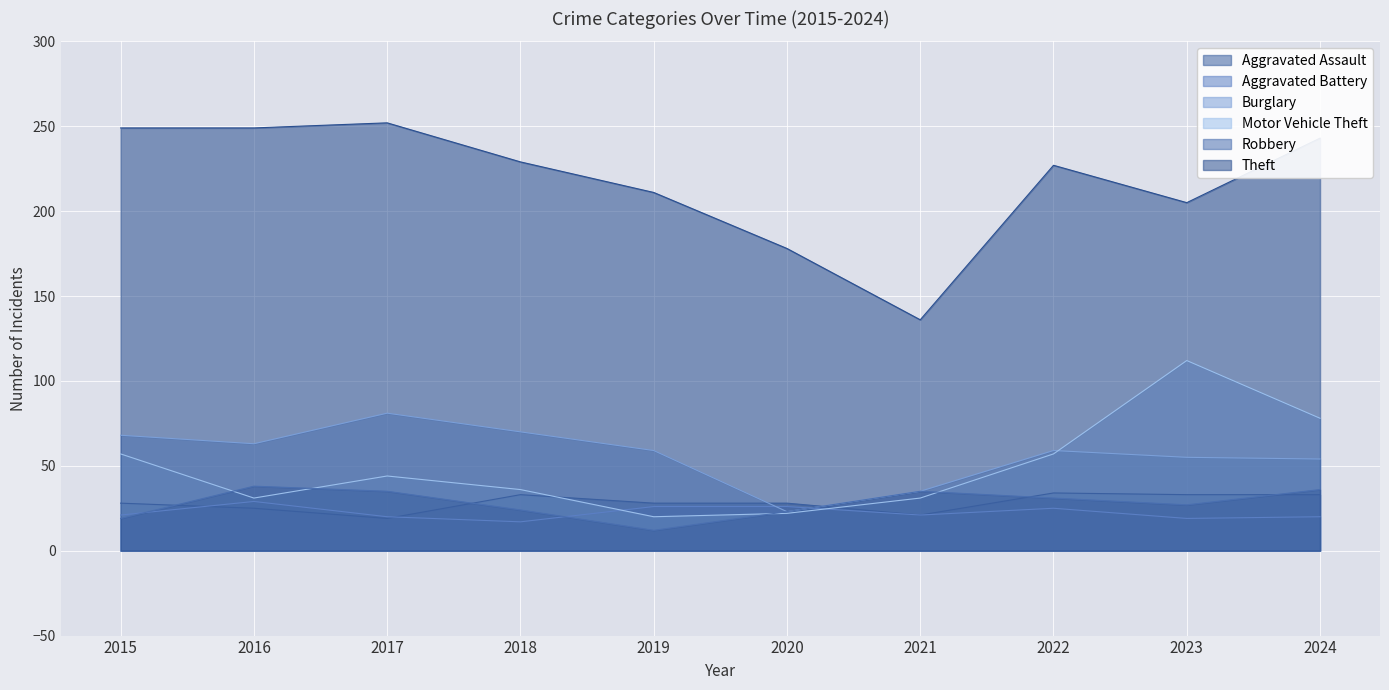

Which series has the largest total across all categories?

Theft